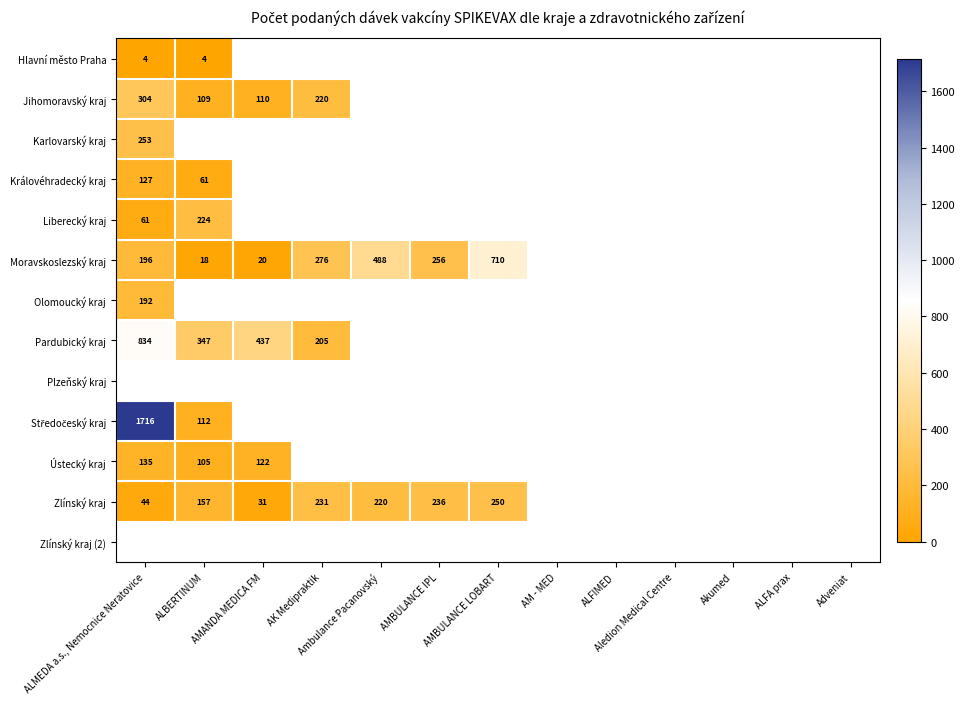

Is the value of Liberecký kraj at ALBERTINUM greater than the value of Moravskoslezský kraj at ALMEDA a.s., Nemocnice Neratovice?

Yes